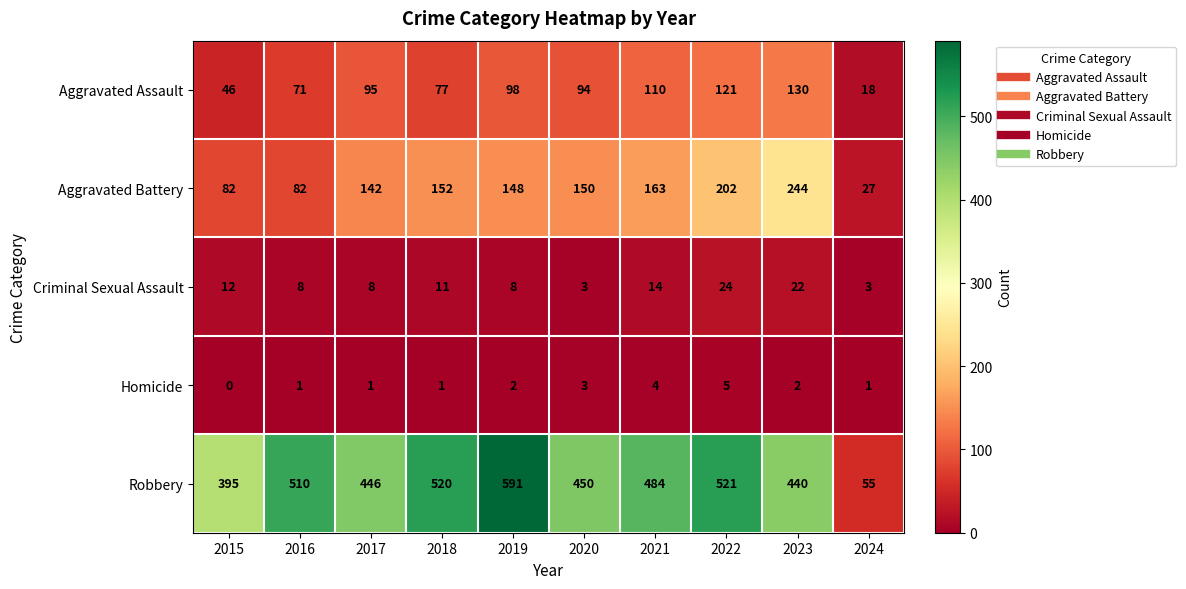

What is the difference between the highest and lowest values at 2022?

516